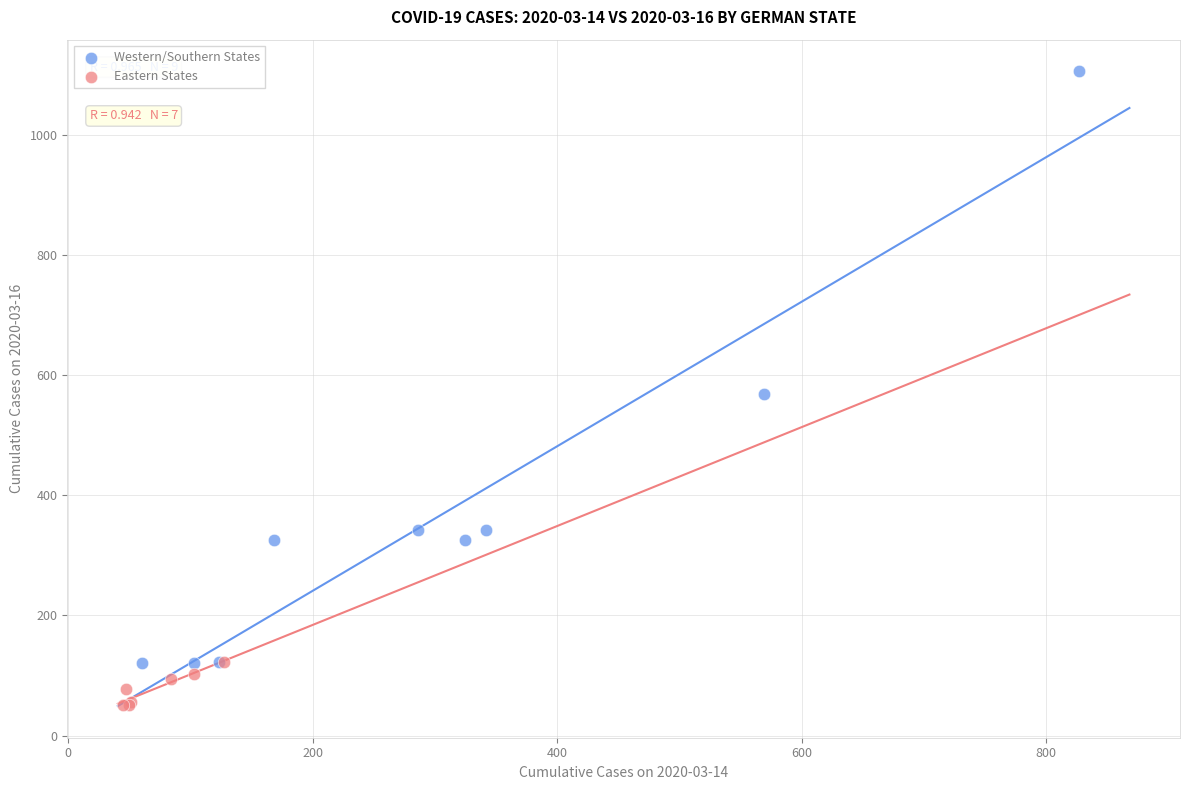

Which series has the largest Y range (max minus min)?

Western/Southern States